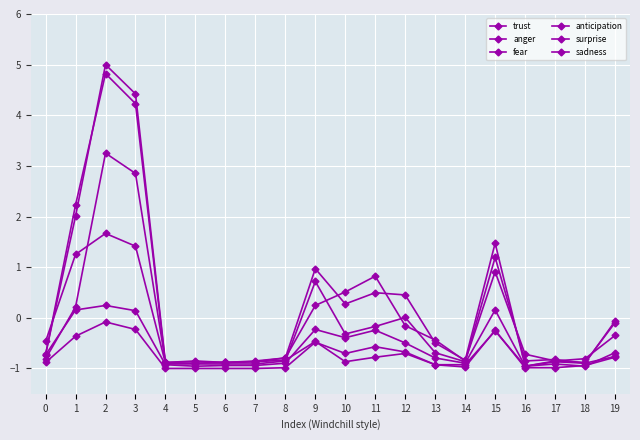

After their last crossing, which series has the higher values: trust or anger?

anger